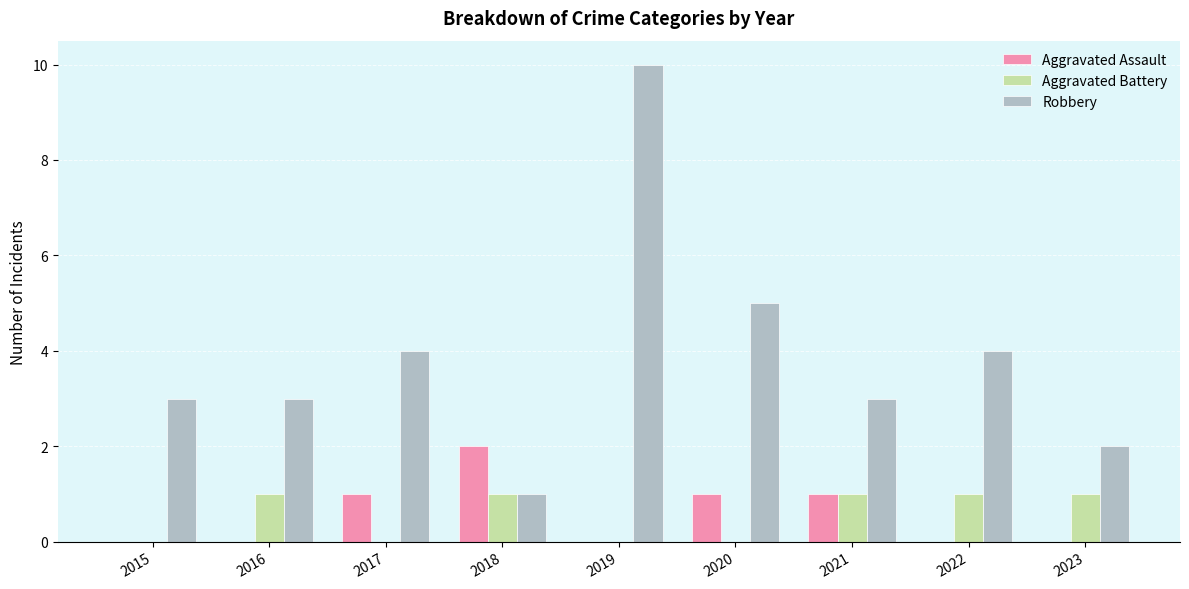

What is the maximum value for Robbery?

10